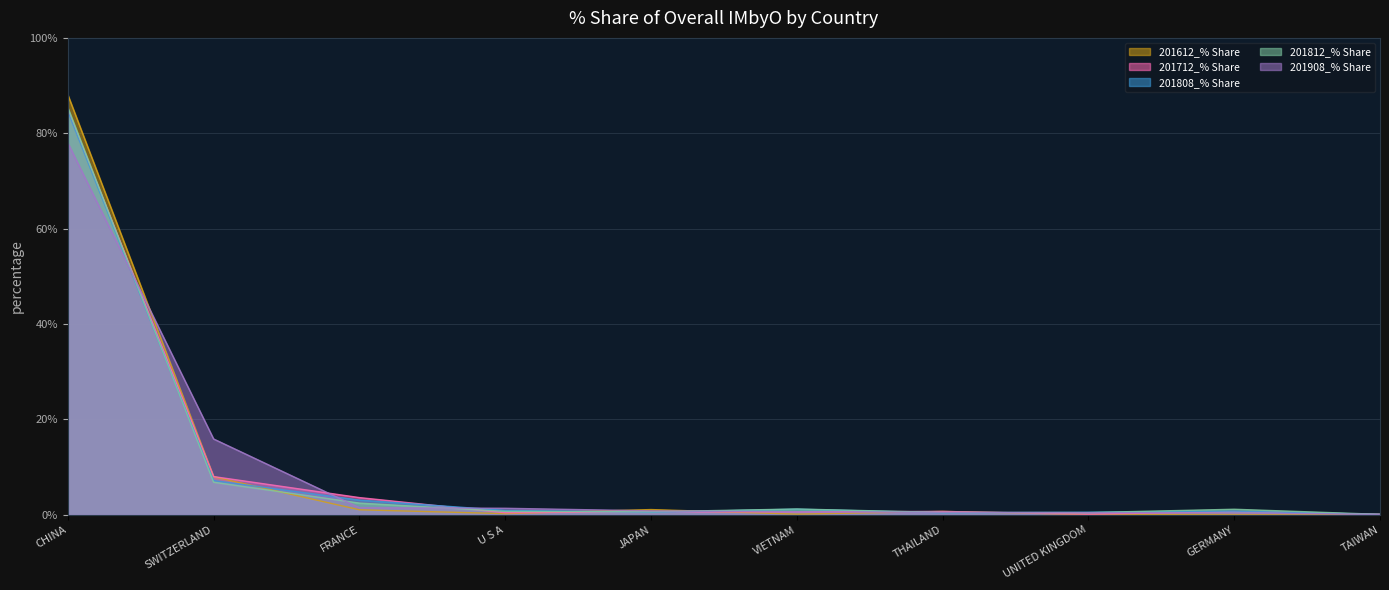

What is the label of the 9th point from the left?

GERMANY